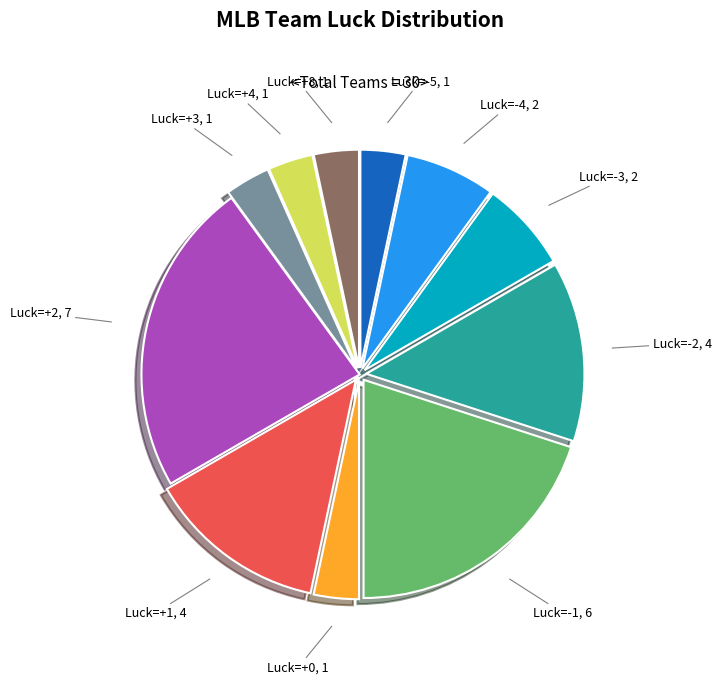

Count the number of slices in the pie.

11